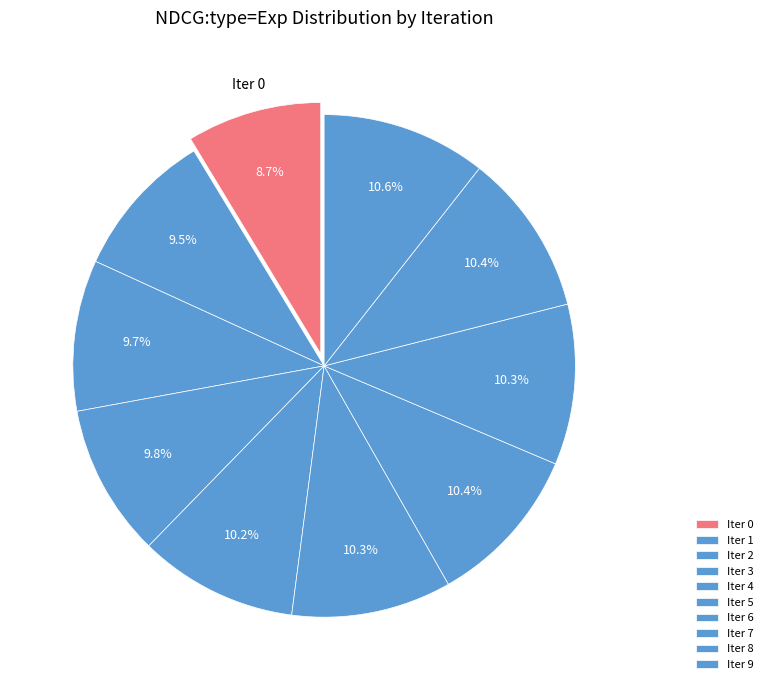

How many segments does this pie chart have?

10